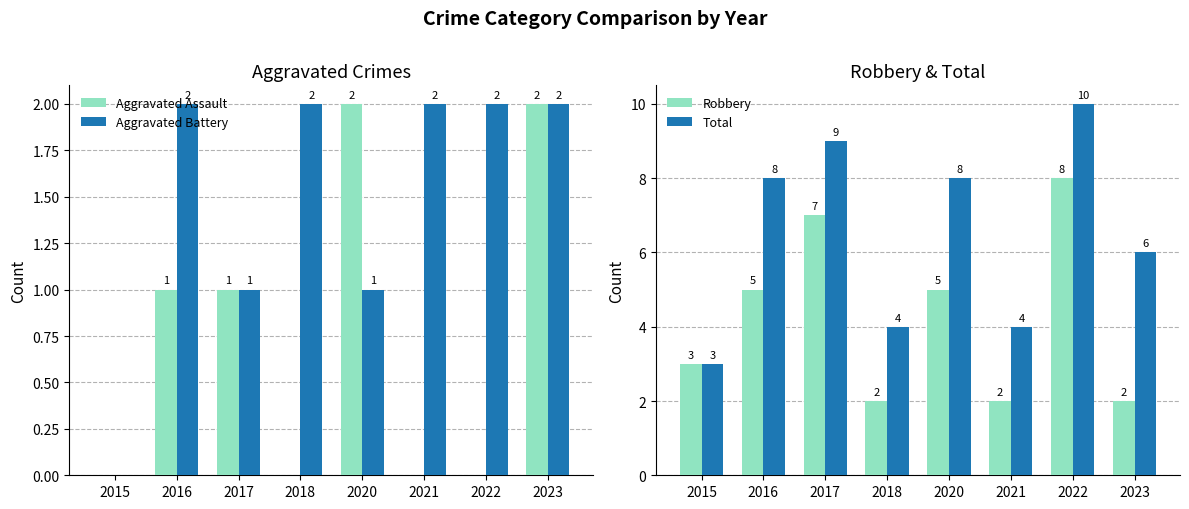

List the labels in order of Aggravated Assault value, smallest first.

2015, 2018, 2021, 2022, 2016, 2017, 2020, 2023